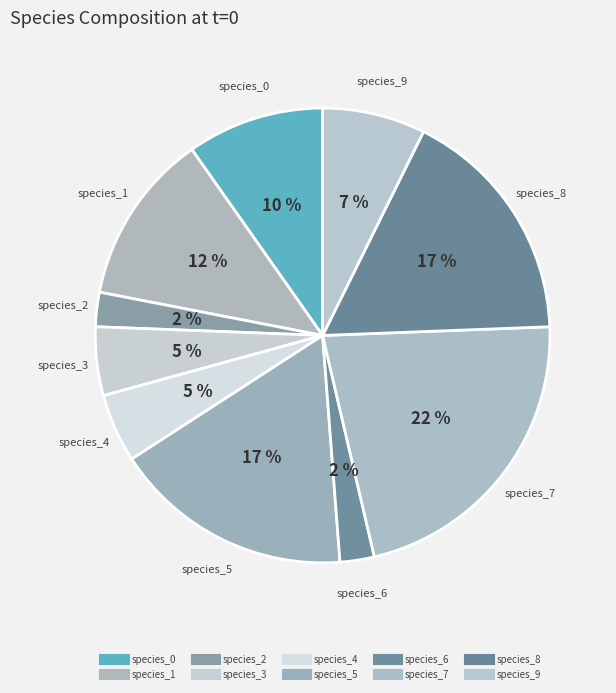

What portion of the pie excludes species_2?

97.6%